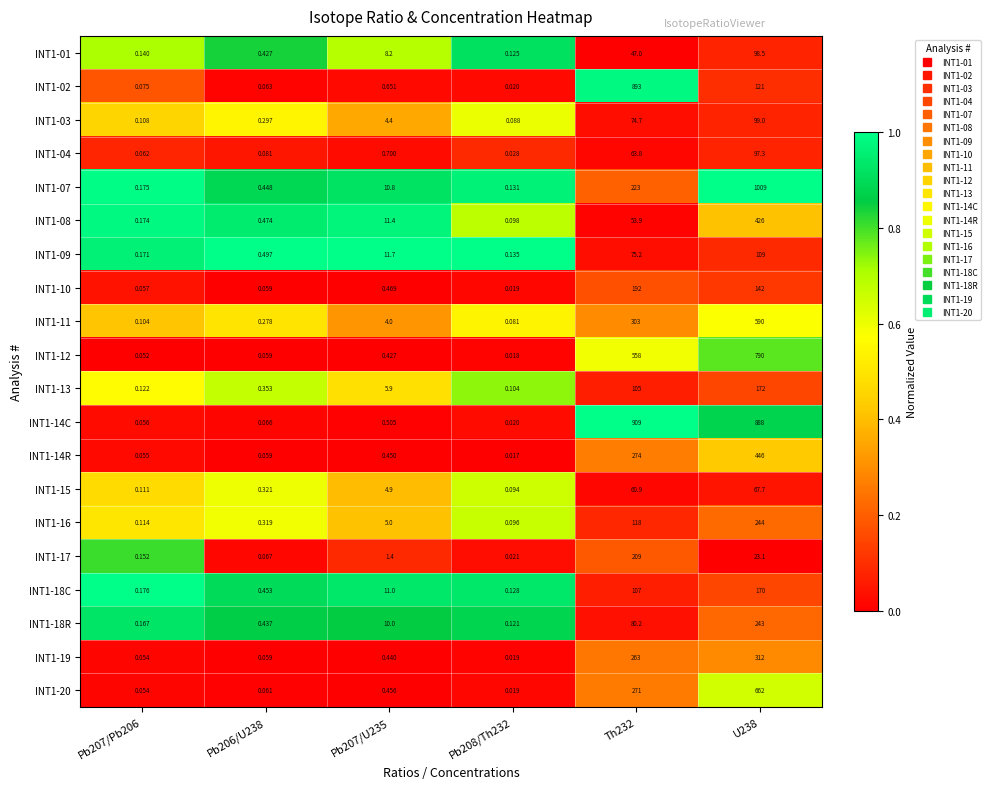

Reading left to right, extract all data points from this chart.

INT1-01: Pb207/Pb206=0.1	Pb206/U238=0.4	Pb207/U235=8.2	Pb208/Th232=0.1	Th232=47.0	U238=98.5
INT1-02: Pb207/Pb206=0.1	Pb206/U238=0.1	Pb207/U235=0.7	Pb208/Th232=0.0	Th232=893.0	U238=121.0
INT1-03: Pb207/Pb206=0.1	Pb206/U238=0.3	Pb207/U235=4.4	Pb208/Th232=0.1	Th232=74.7	U238=99.0
INT1-04: Pb207/Pb206=0.1	Pb206/U238=0.1	Pb207/U235=0.7	Pb208/Th232=0.0	Th232=63.8	U238=97.3
INT1-07: Pb207/Pb206=0.2	Pb206/U238=0.4	Pb207/U235=10.8	Pb208/Th232=0.1	Th232=223.0	U238=1009.0
INT1-08: Pb207/Pb206=0.2	Pb206/U238=0.5	Pb207/U235=11.4	Pb208/Th232=0.1	Th232=53.9	U238=426.0
INT1-09: Pb207/Pb206=0.2	Pb206/U238=0.5	Pb207/U235=11.7	Pb208/Th232=0.1	Th232=75.2	U238=109.0
INT1-10: Pb207/Pb206=0.1	Pb206/U238=0.1	Pb207/U235=0.5	Pb208/Th232=0.0	Th232=192.0	U238=142.0
INT1-11: Pb207/Pb206=0.1	Pb206/U238=0.3	Pb207/U235=4.0	Pb208/Th232=0.1	Th232=303.0	U238=590.0
INT1-12: Pb207/Pb206=0.1	Pb206/U238=0.1	Pb207/U235=0.4	Pb208/Th232=0.0	Th232=558.0	U238=790.0
INT1-13: Pb207/Pb206=0.1	Pb206/U238=0.4	Pb207/U235=5.9	Pb208/Th232=0.1	Th232=105.0	U238=172.0
INT1-14C: Pb207/Pb206=0.1	Pb206/U238=0.1	Pb207/U235=0.5	Pb208/Th232=0.0	Th232=909.0	U238=888.0
INT1-14R: Pb207/Pb206=0.1	Pb206/U238=0.1	Pb207/U235=0.5	Pb208/Th232=0.0	Th232=274.0	U238=446.0
INT1-15: Pb207/Pb206=0.1	Pb206/U238=0.3	Pb207/U235=4.9	Pb208/Th232=0.1	Th232=60.9	U238=67.7
INT1-16: Pb207/Pb206=0.1	Pb206/U238=0.3	Pb207/U235=5.0	Pb208/Th232=0.1	Th232=118.0	U238=244.0
INT1-17: Pb207/Pb206=0.2	Pb206/U238=0.1	Pb207/U235=1.4	Pb208/Th232=0.0	Th232=209.0	U238=23.1
INT1-18C: Pb207/Pb206=0.2	Pb206/U238=0.5	Pb207/U235=11.0	Pb208/Th232=0.1	Th232=107.0	U238=170.0
INT1-18R: Pb207/Pb206=0.2	Pb206/U238=0.4	Pb207/U235=10.0	Pb208/Th232=0.1	Th232=80.2	U238=243.0
INT1-19: Pb207/Pb206=0.1	Pb206/U238=0.1	Pb207/U235=0.4	Pb208/Th232=0.0	Th232=263.0	U238=312.0
INT1-20: Pb207/Pb206=0.1	Pb206/U238=0.1	Pb207/U235=0.5	Pb208/Th232=0.0	Th232=271.0	U238=662.0